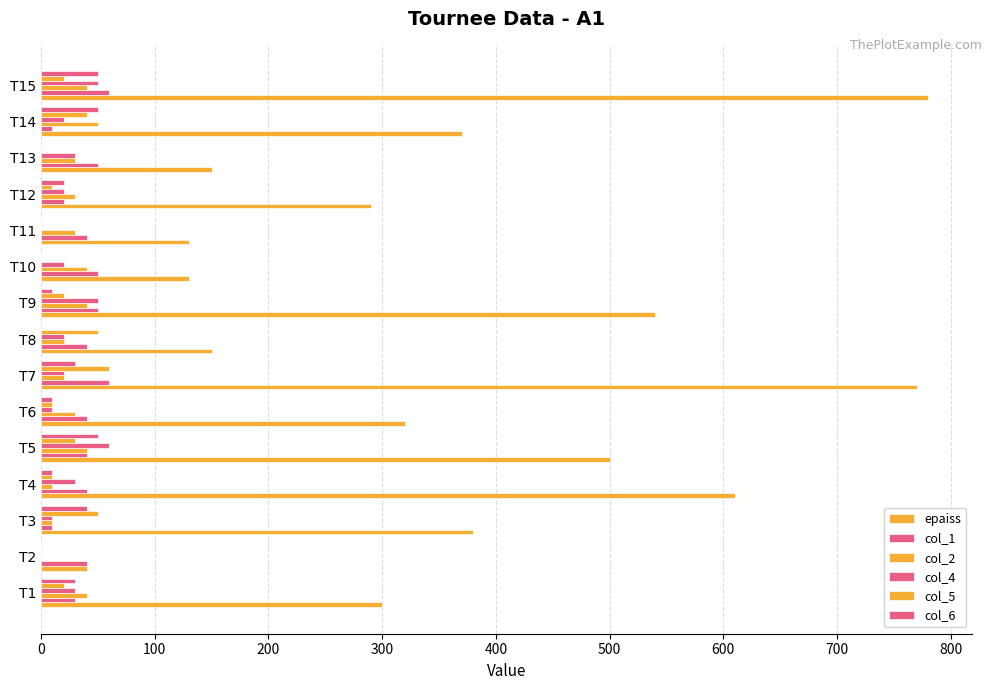

How many values in col_2 are above zero?

14